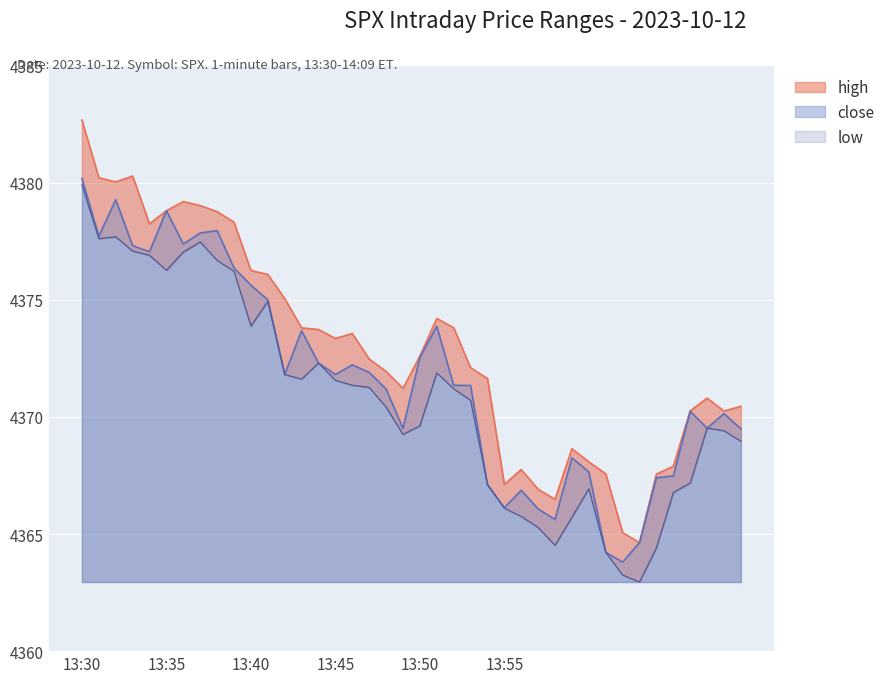

Where is the first local maximum for low?

2023-10-12 13:32:00